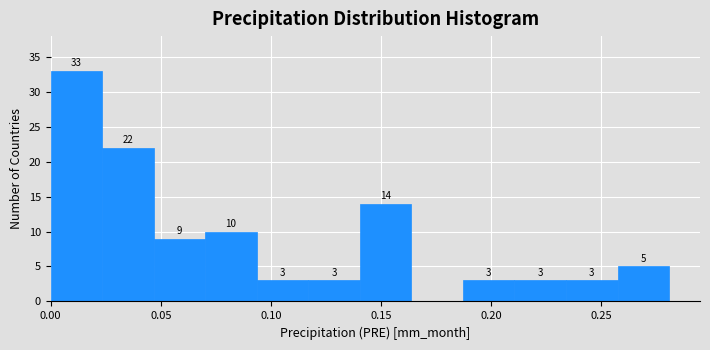

Which range on the x-axis has the tallest bar?

0.000 to 0.025